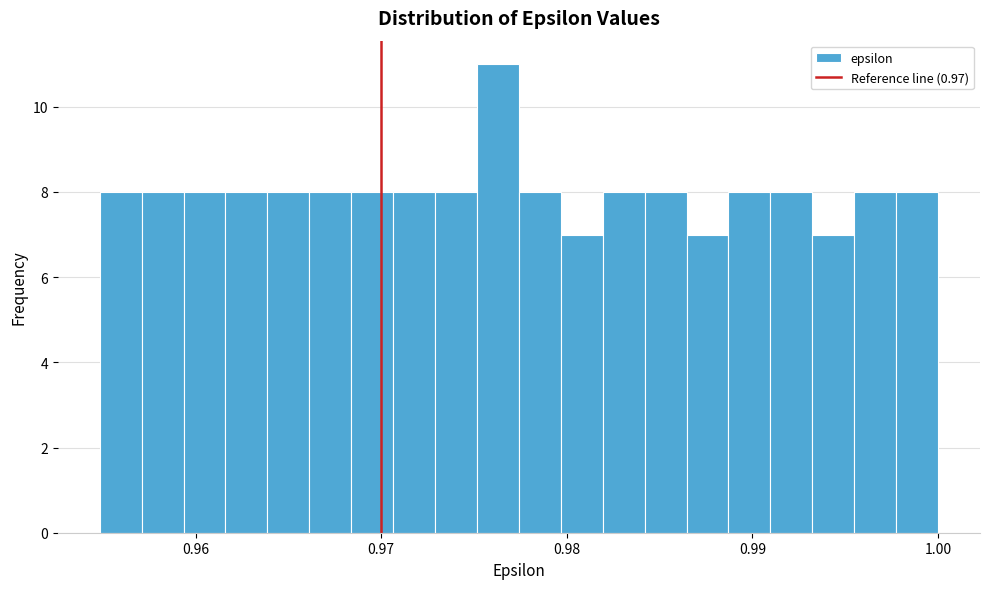

Read against the x-axis, roughly where is the centre of the tallest bar?

0.976